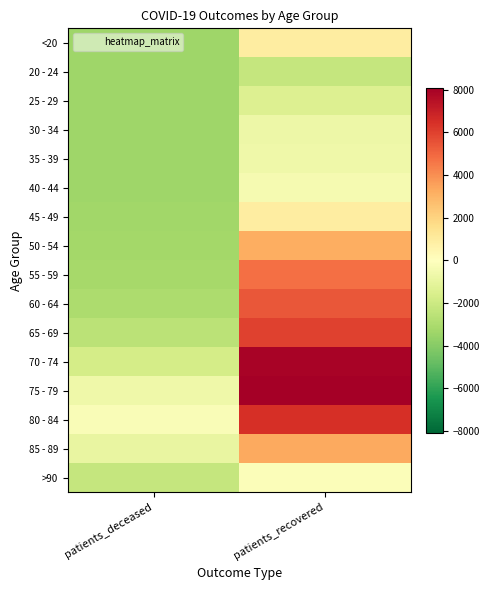

Count the number of categories in the chart.

2